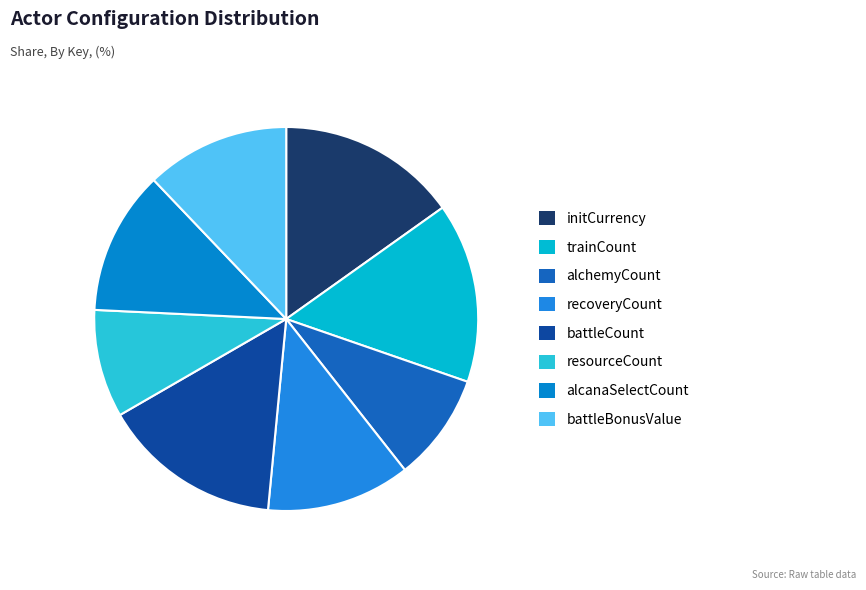

How many segments does this pie chart have?

8